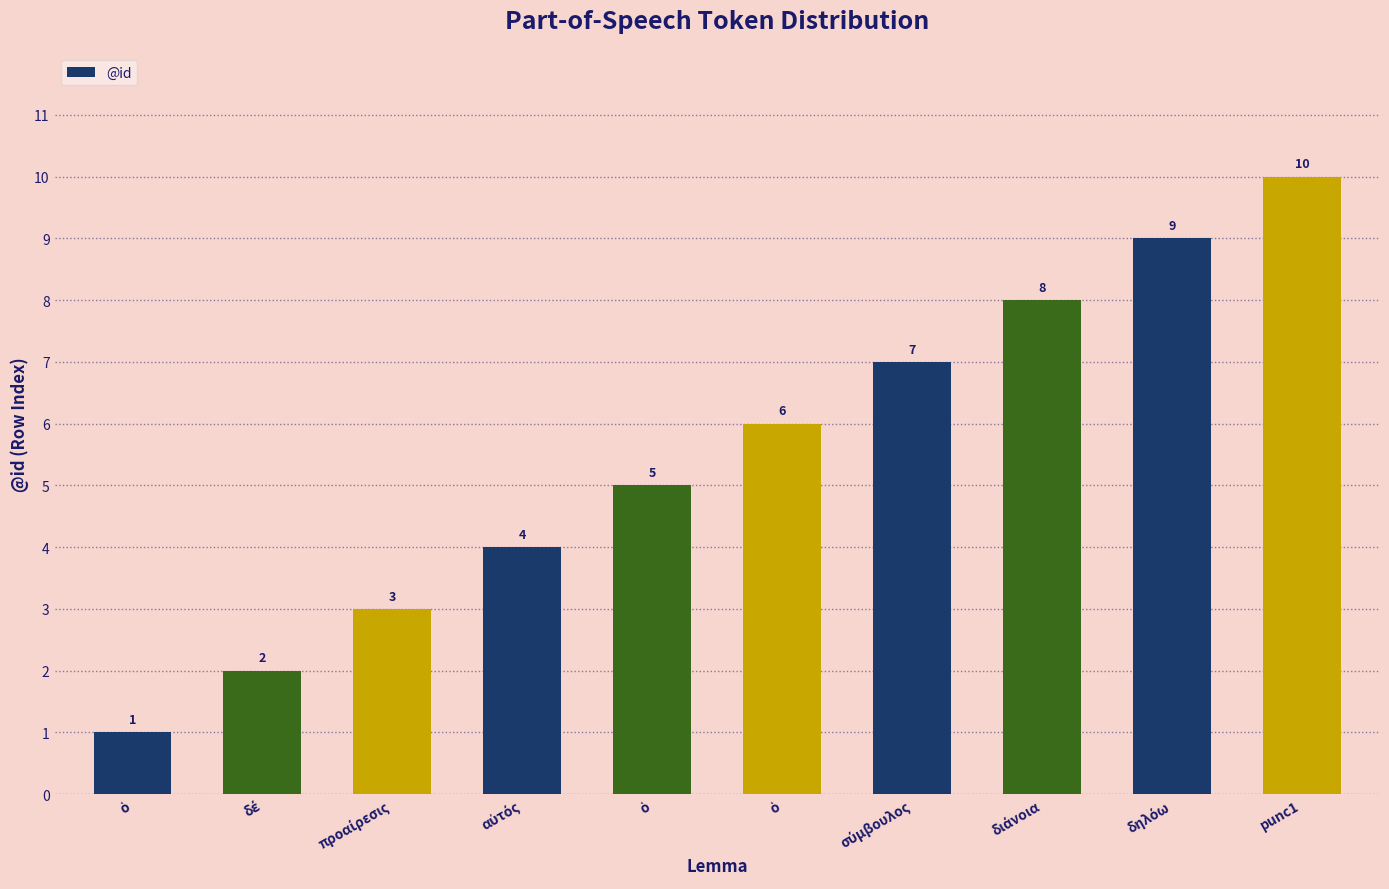

List the labels in order of value, largest first.

punc1, δηλόω, διάνοια, σύμβουλος, ὁ, ὁ, αὐτός, προαίρεσις, δέ, ὁ